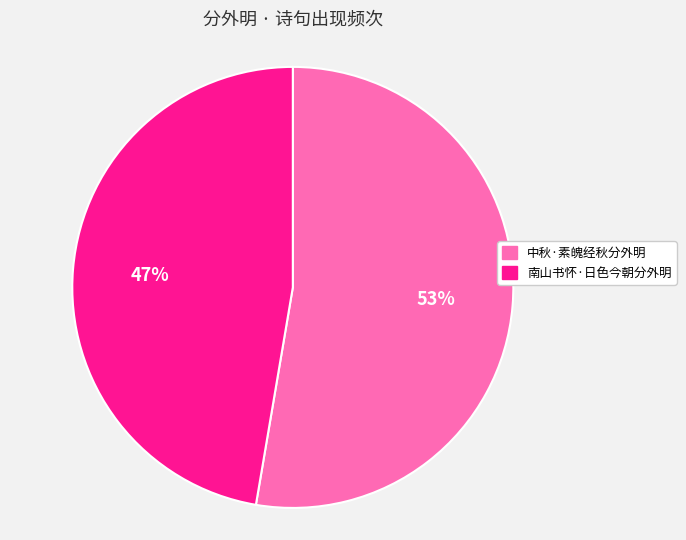

How many segments does this pie chart have?

2